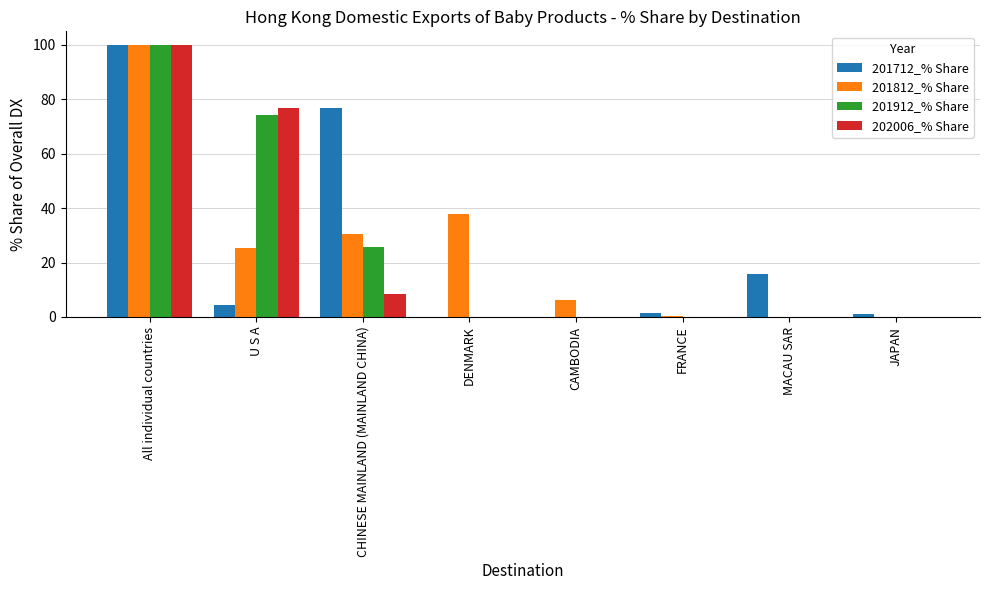

Where is 202006_% Share nearest to the value 50?

U S A